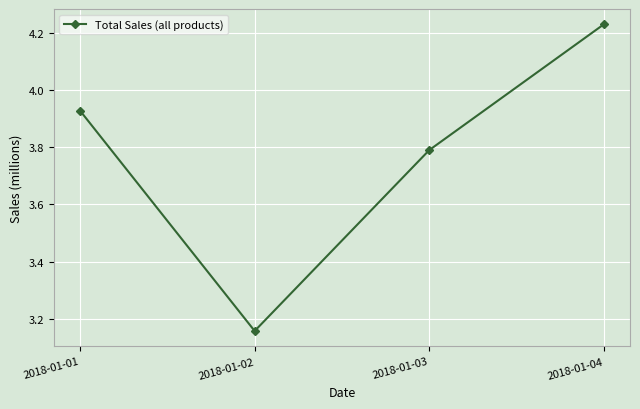

What is the ratio of the value at 2018-01-04 to the value at 2018-01-01?

1.1